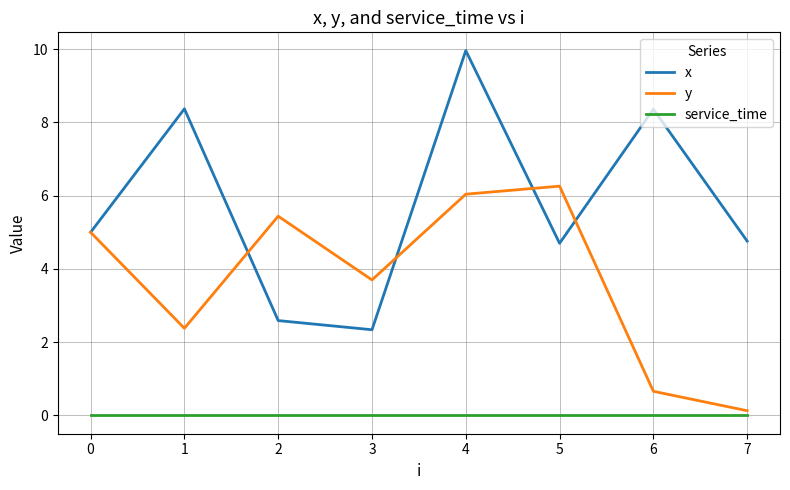

What are all the series names shown in the legend?

x, y, service_time